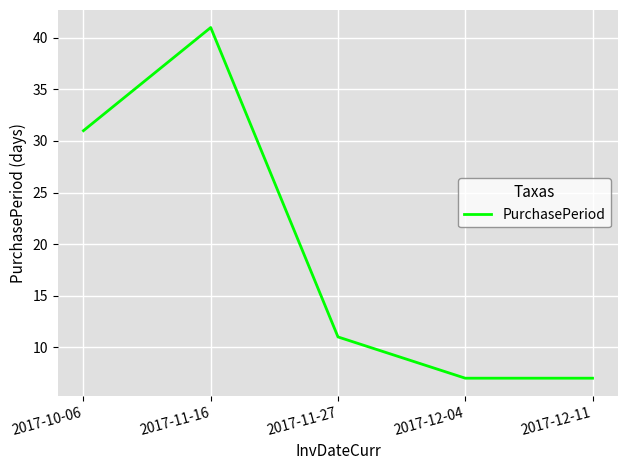

At which label is the value closest to 24?

2017-10-06